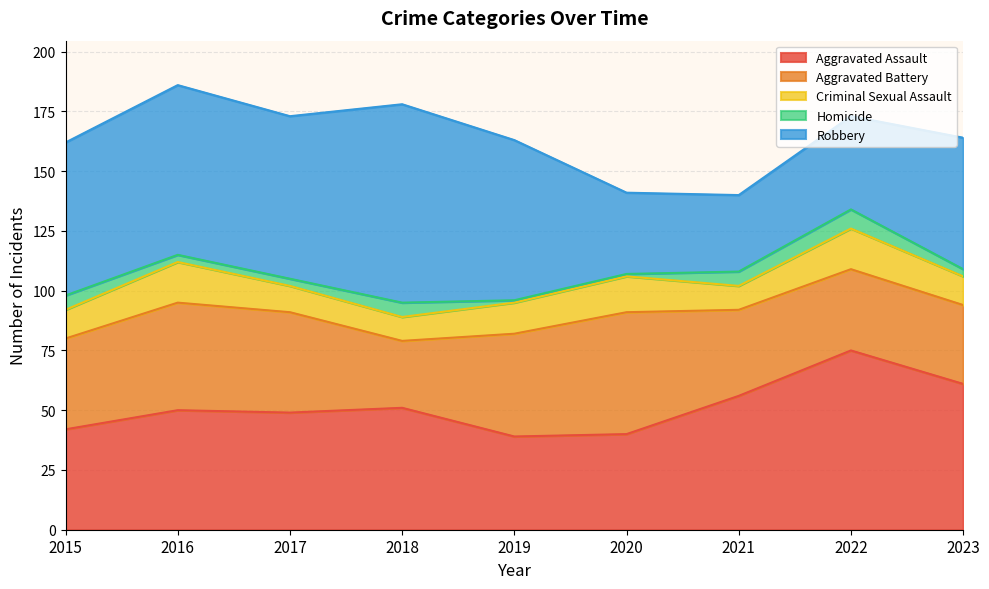

Reading left to right, extract all data points from this chart.

Aggravated Assault: 42	50	49	51	39	40	56	75	61
Aggravated Battery: 38	45	42	28	43	51	36	34	33
Criminal Sexual Assault: 12	17	11	10	13	15	10	17	12
Homicide: 6	3	3	6	1	1	6	8	3
Robbery: 64	71	68	83	67	34	32	39	55